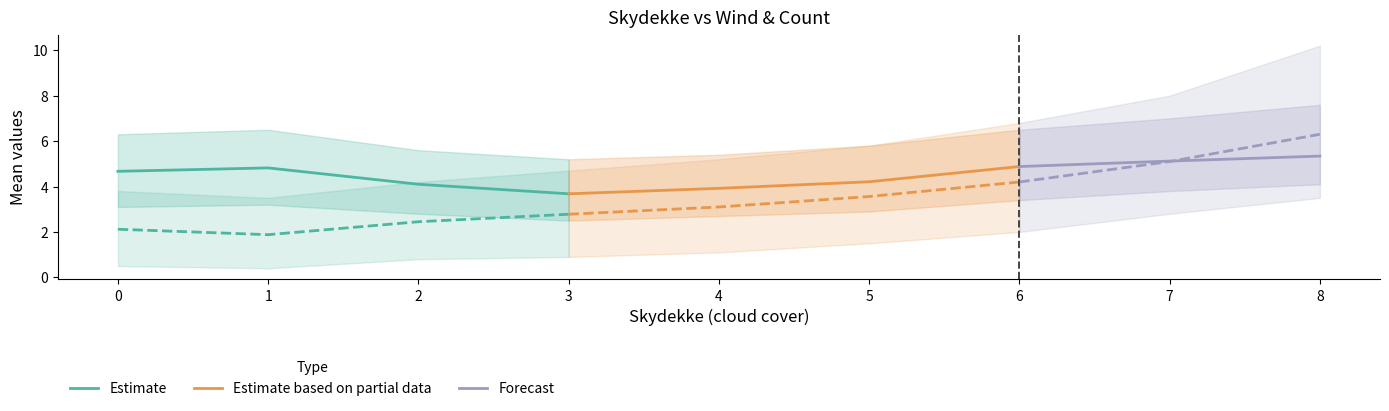

At which label is Middelvind_high closest to 6?

5